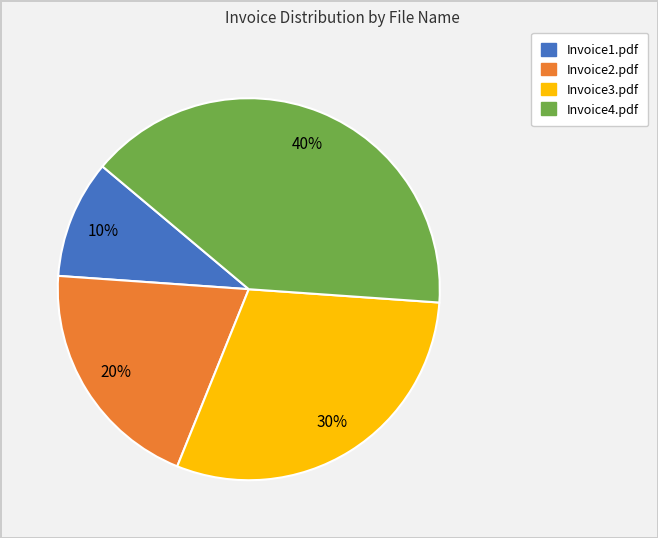

To the nearest percent, what percentage of the pie is Invoice3.pdf?

30%